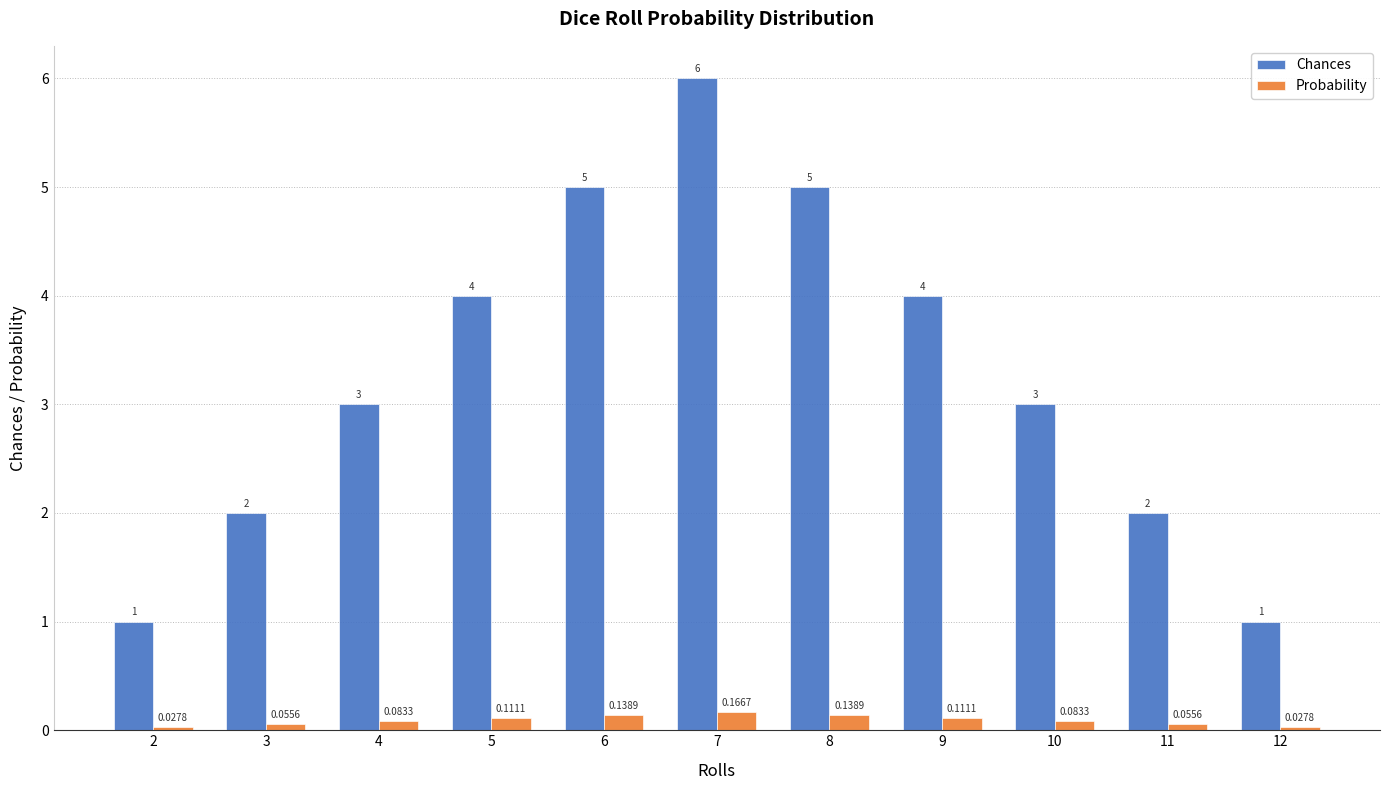

Rank the series by their maximum value, from highest to lowest.

Chances, Probability